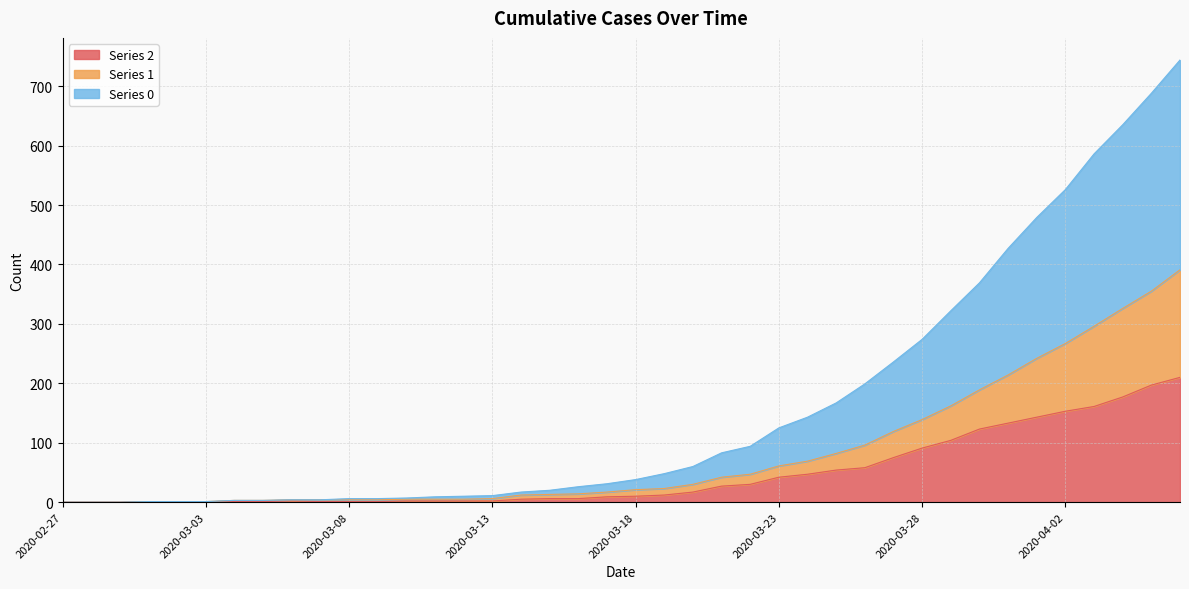

Where is 0 nearest to the value 372?

2020-03-30